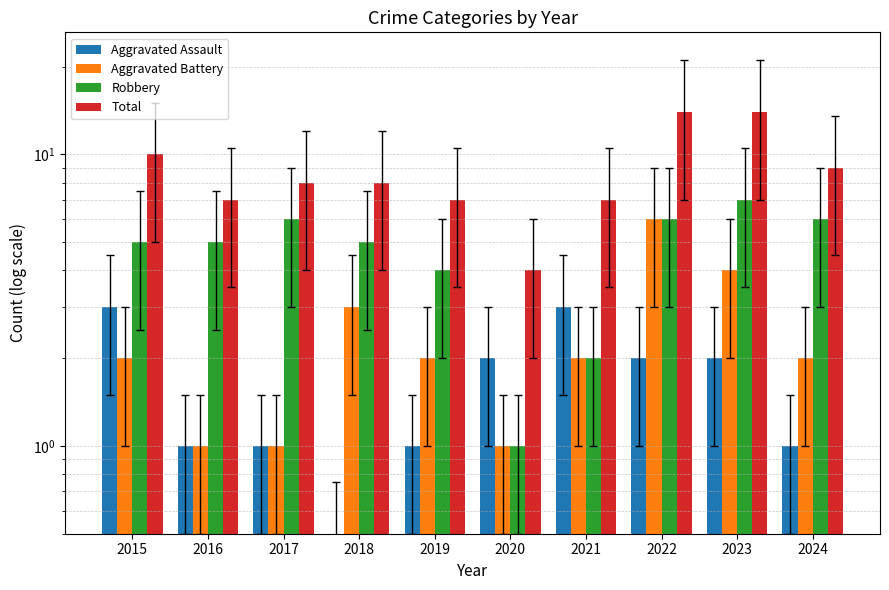

Does the chart contain stacked bars?

No